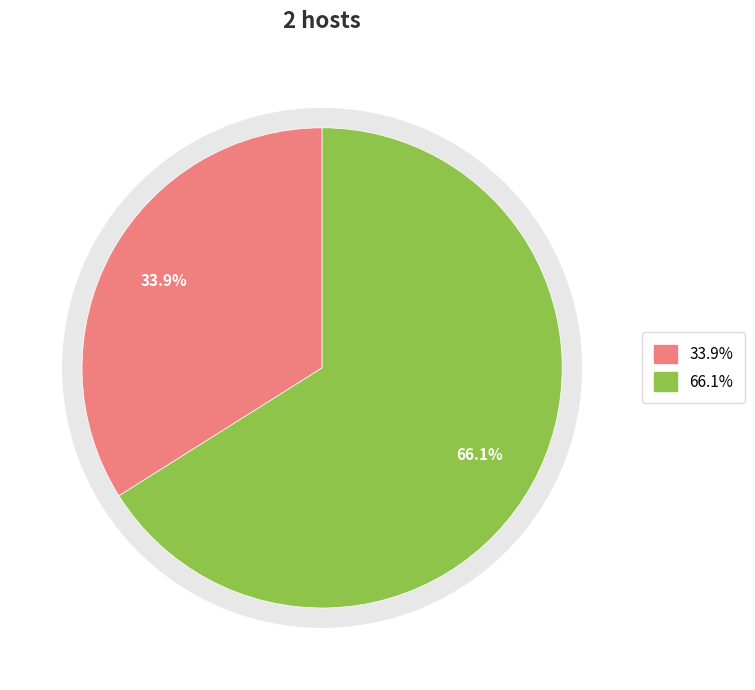

To the nearest percent, what percentage of the pie is 999121416?

34%